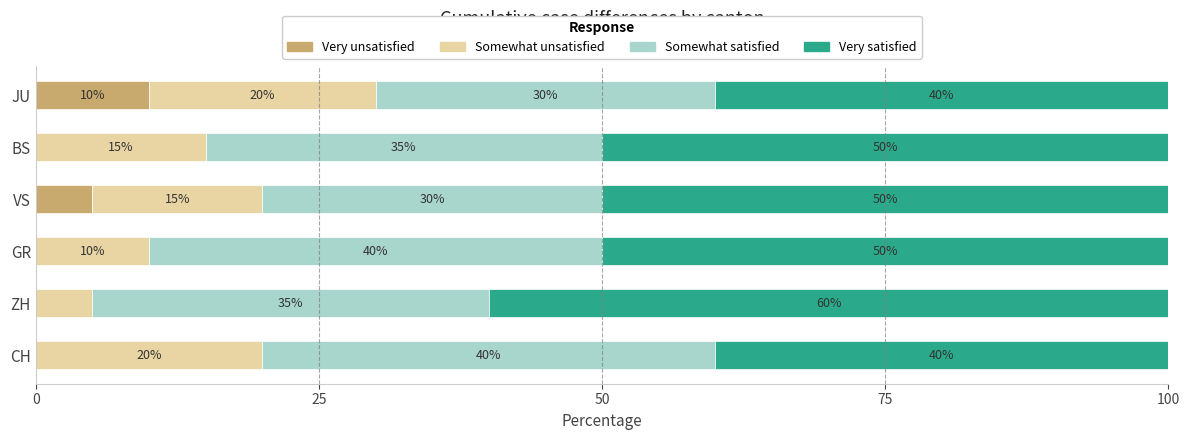

What is the total value across all series at GR?

100